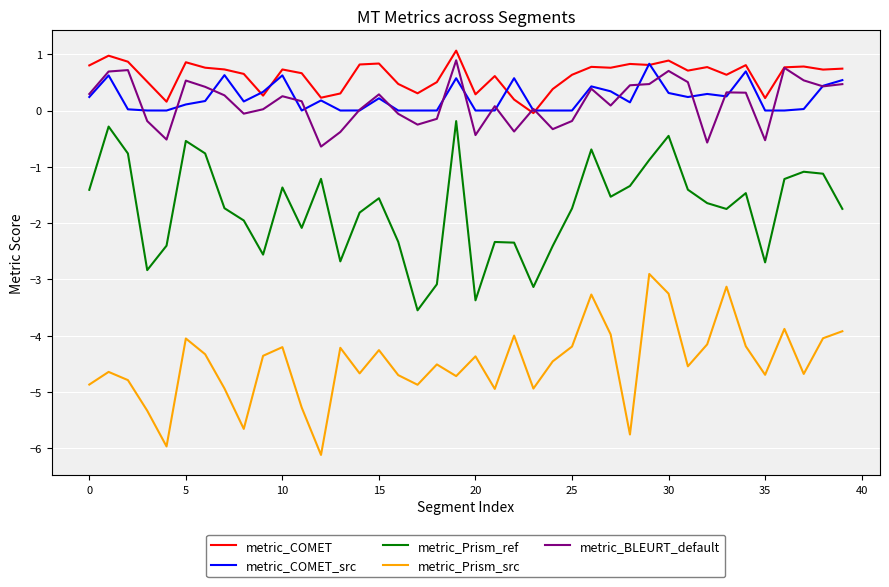

What is the difference between the maximum and second lowest values in the metric_Prism_src series?

3.1